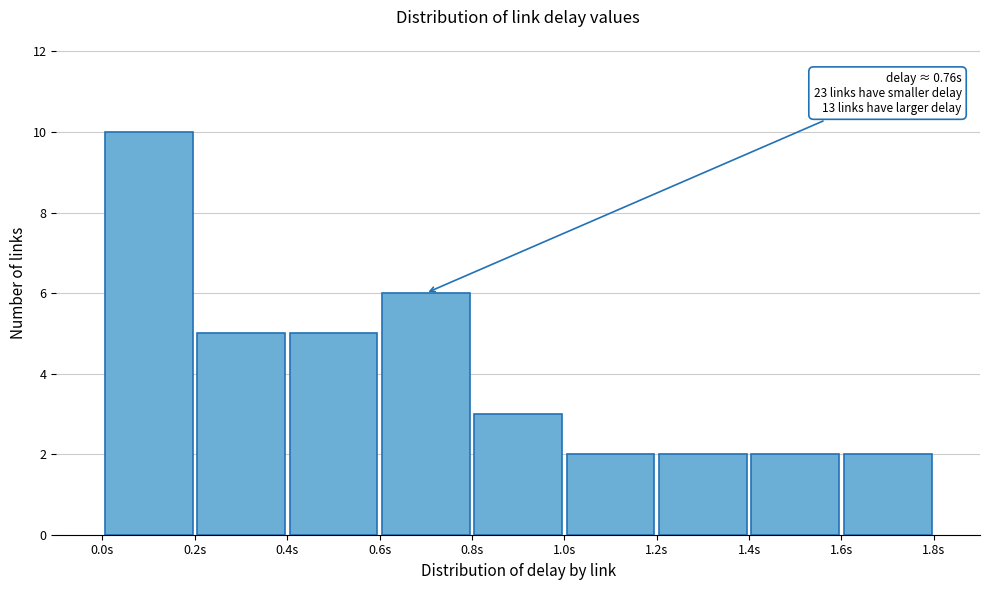

Over which range of the x-axis is the bar tallest?

0.0 to 0.2